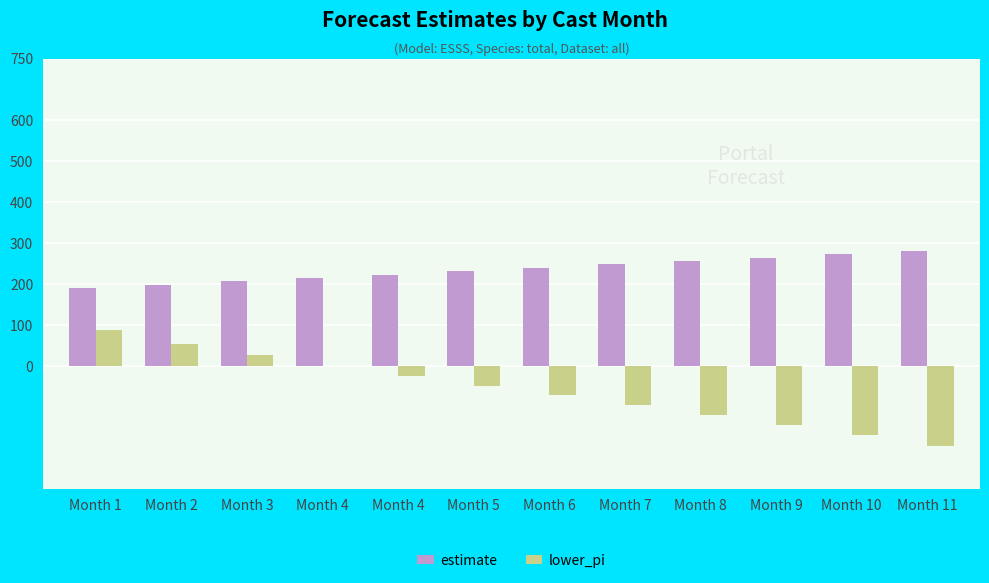

The estimate series shows 417.4 at Month 10. True or false?

False